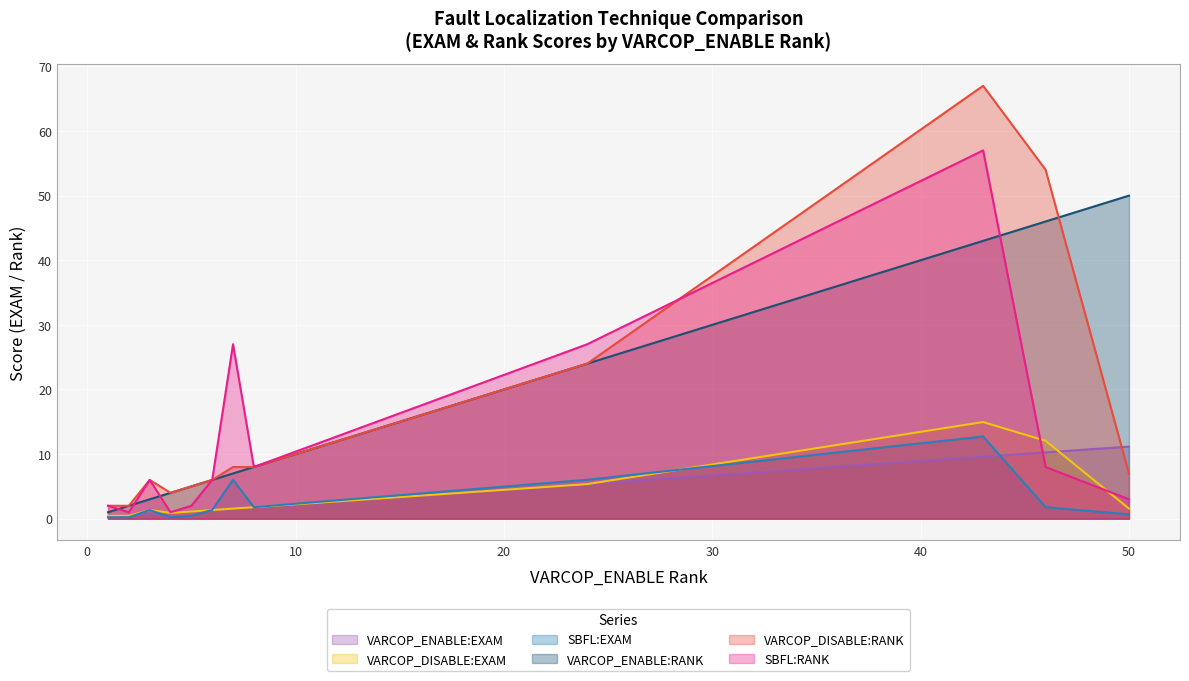

What is the lowest value of the VARCOP_DISABLE:EXAM series?

0.4